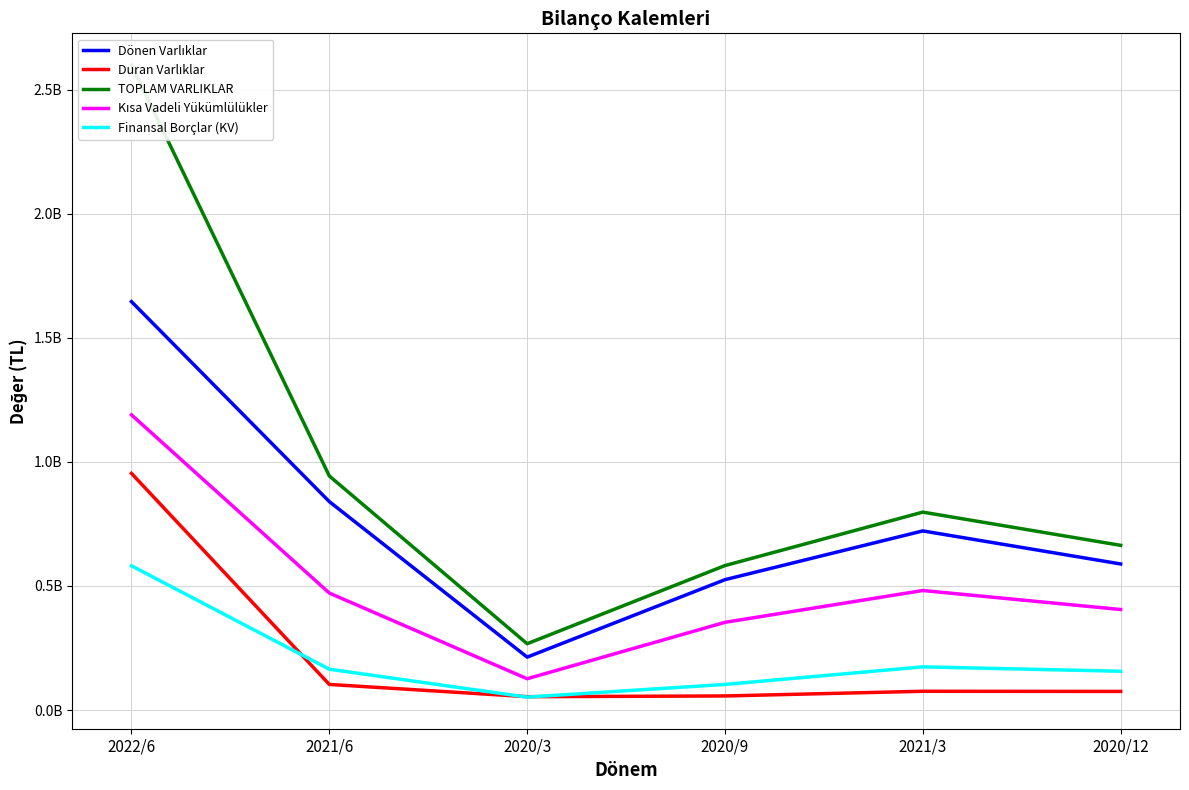

Is the value of Finansal Borçlar (KV) at 2020/3 greater than the value of Dönen Varlıklar at 2020/12?

No